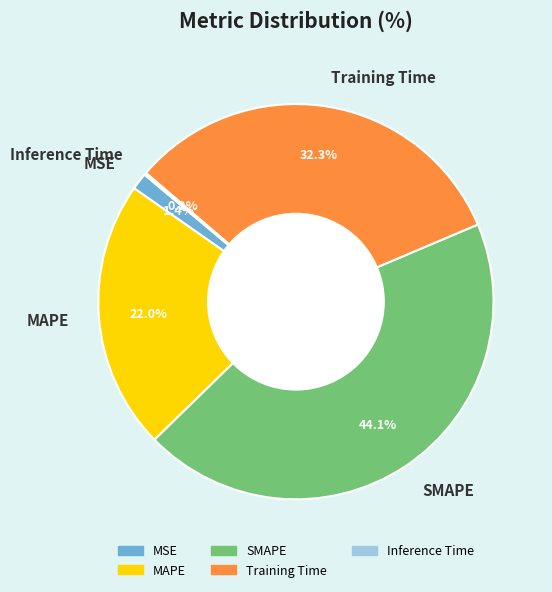

To the nearest percent, what is the difference between the largest and smallest slice percentages?

44%